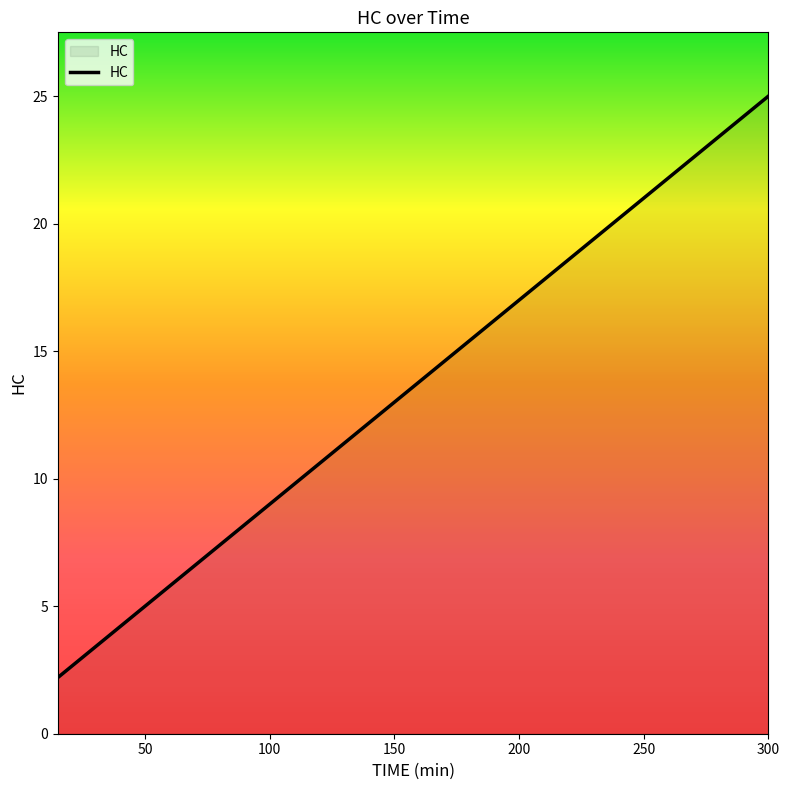

What is the maximum value shown in the chart?

25.0